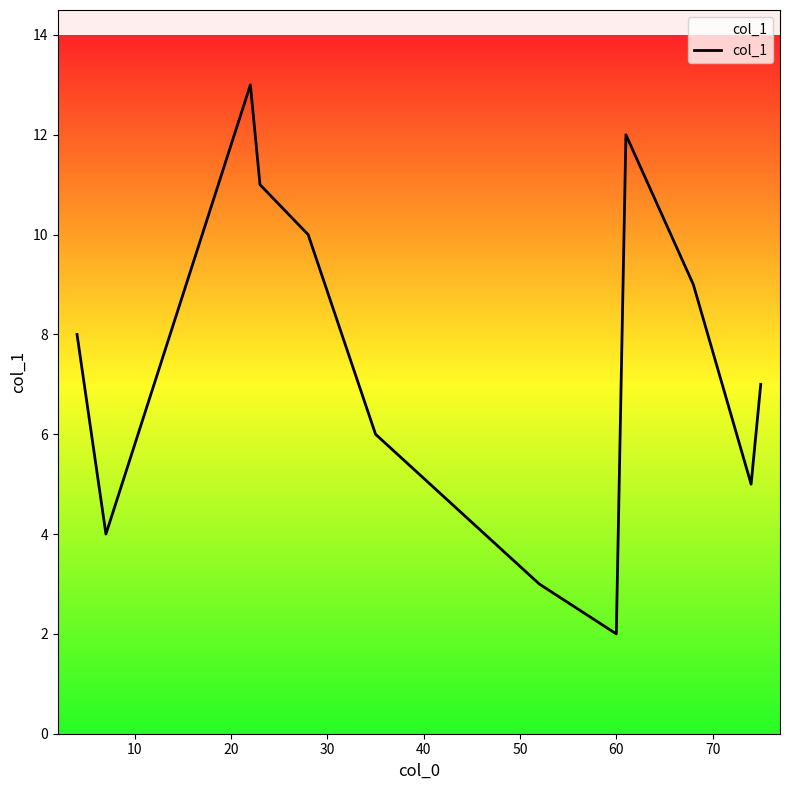

What is the maximum value shown in the chart?

13.0